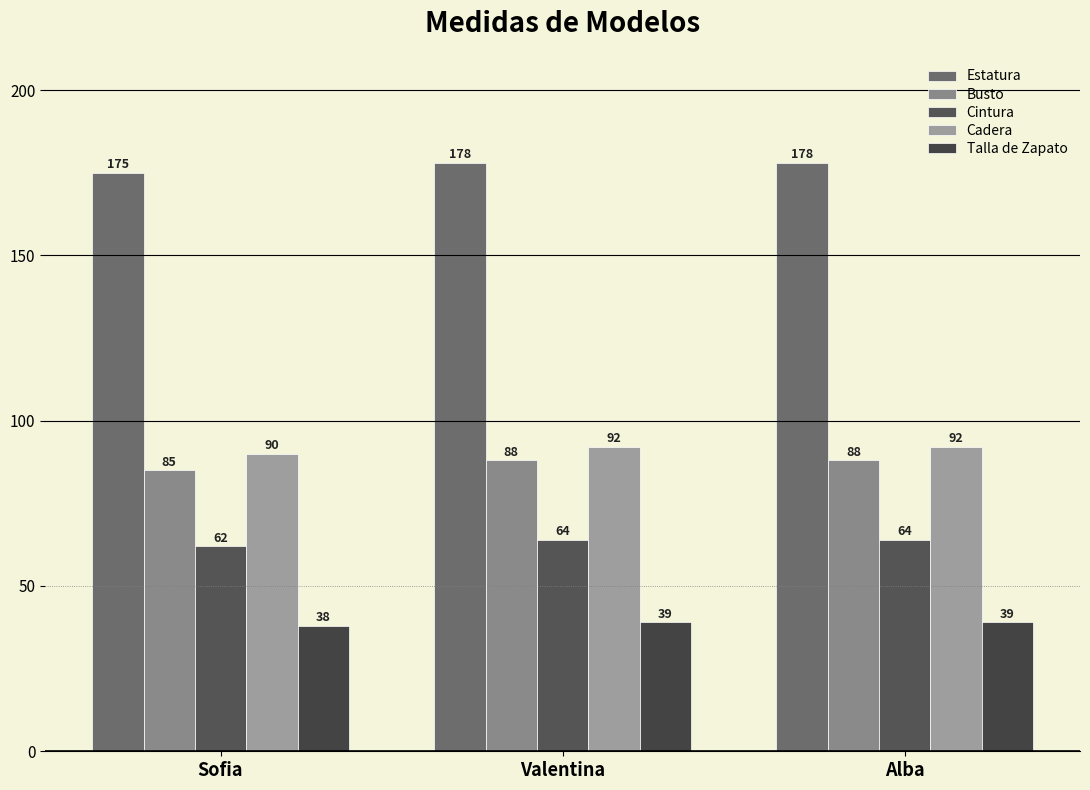

Is the value of Cadera at Sofia greater than the value of Talla de Zapato at Valentina?

Yes